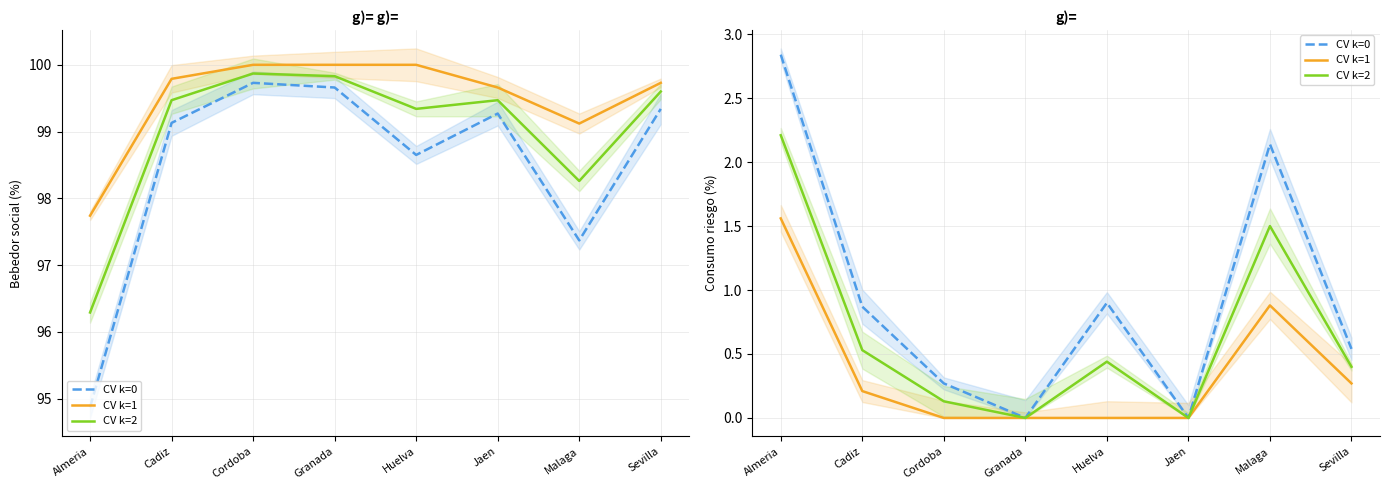

True or false: CV k=2 has more than 2 interior local peaks.

False